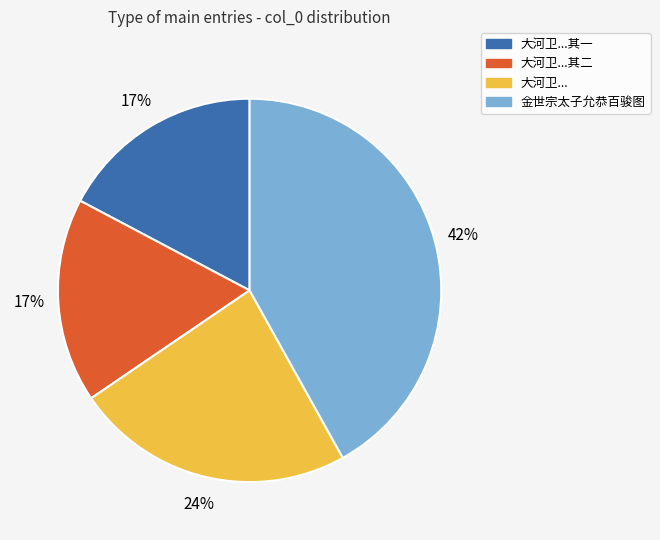

Is there a majority slice in this chart?

No